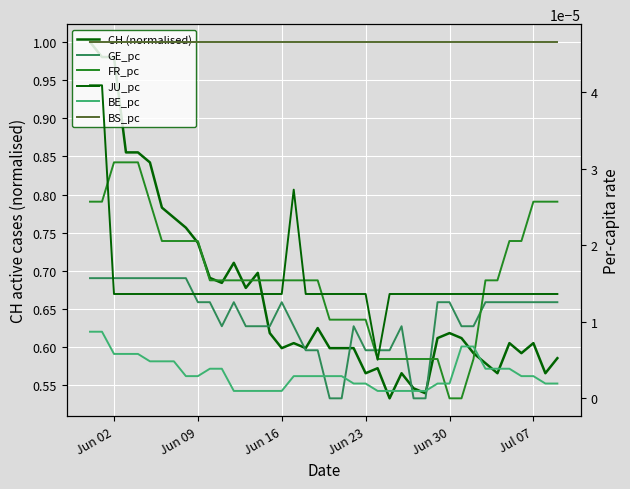

What are all the series names shown in the legend?

CH (normalised), GE_pc, FR_pc, JU_pc, BE_pc, BS_pc